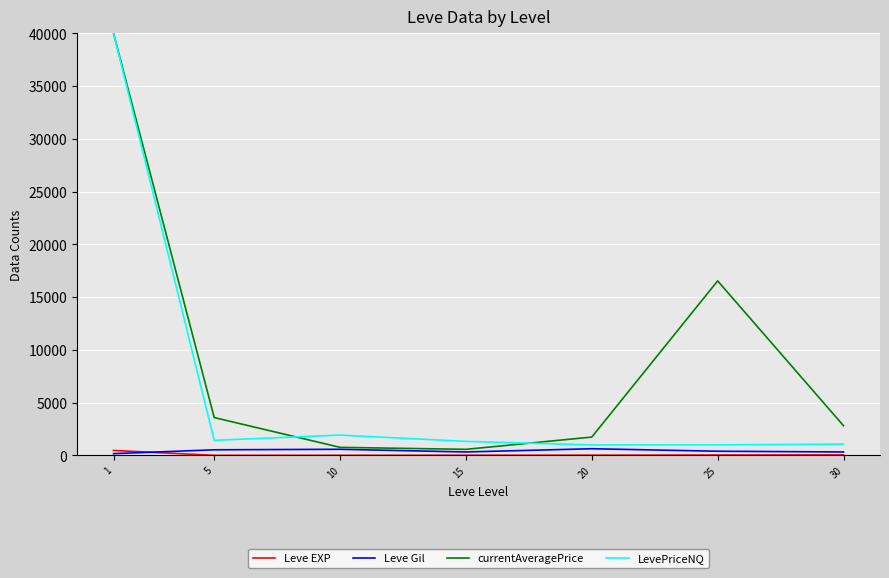

What is the maximum value for Leve Gil?

628.3